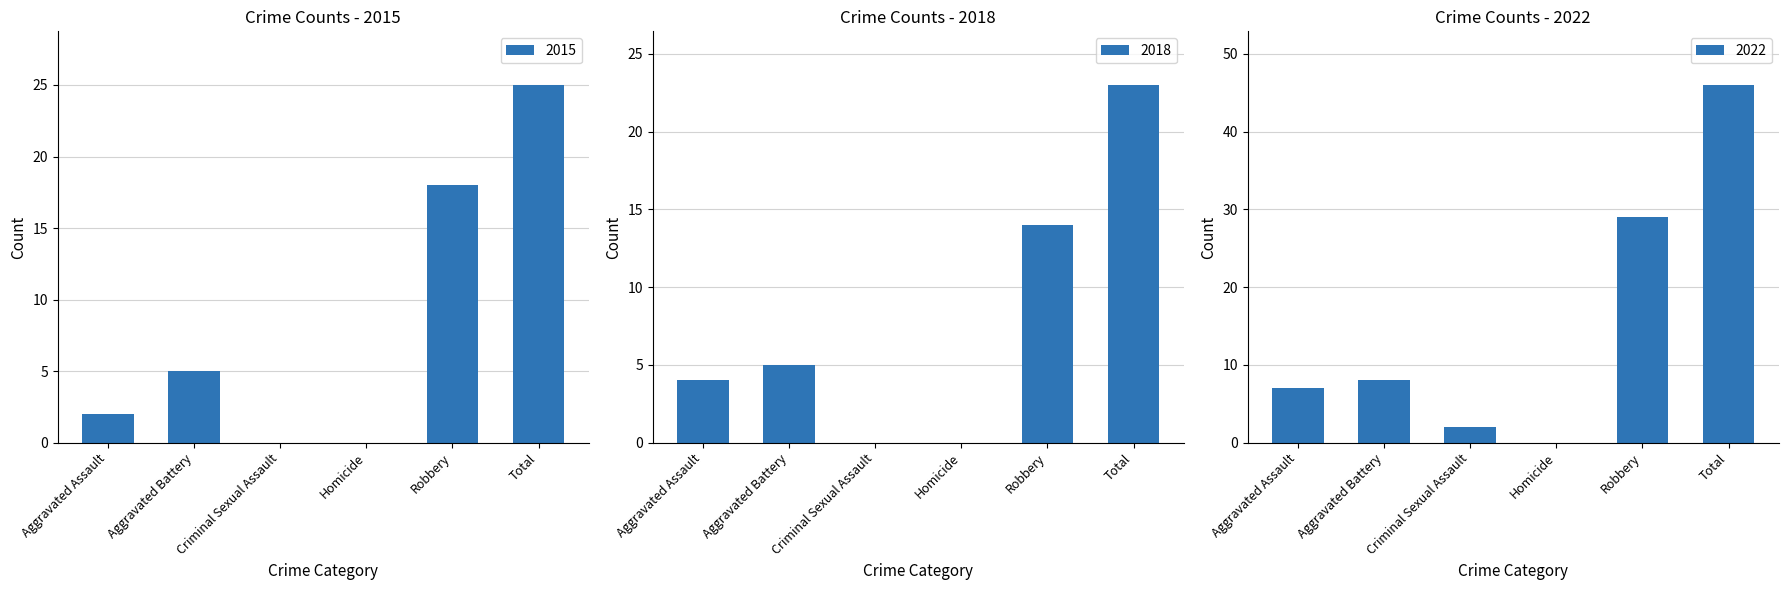

How many data points in 2020 are above 8?

2